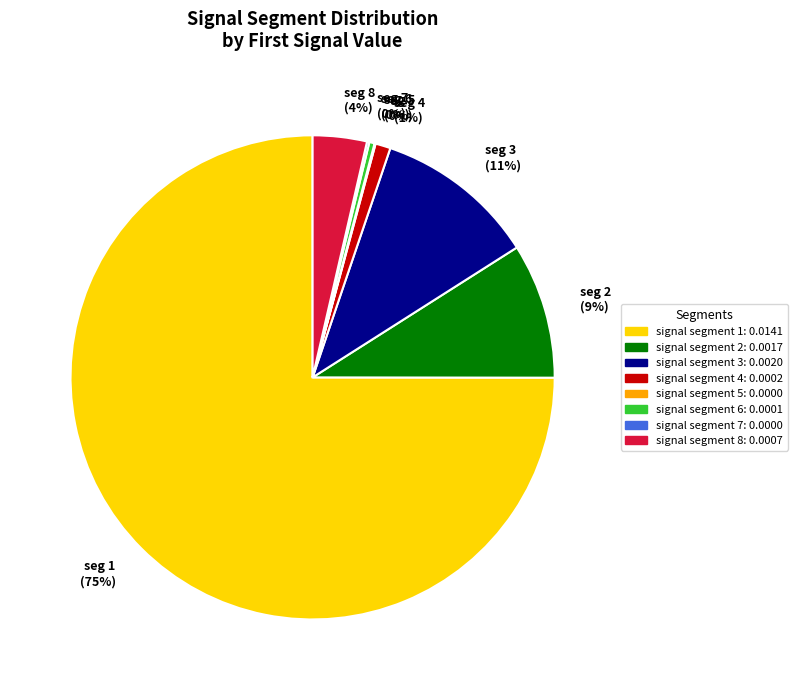

What is the largest slice in the pie chart?

seg 1 (75%)